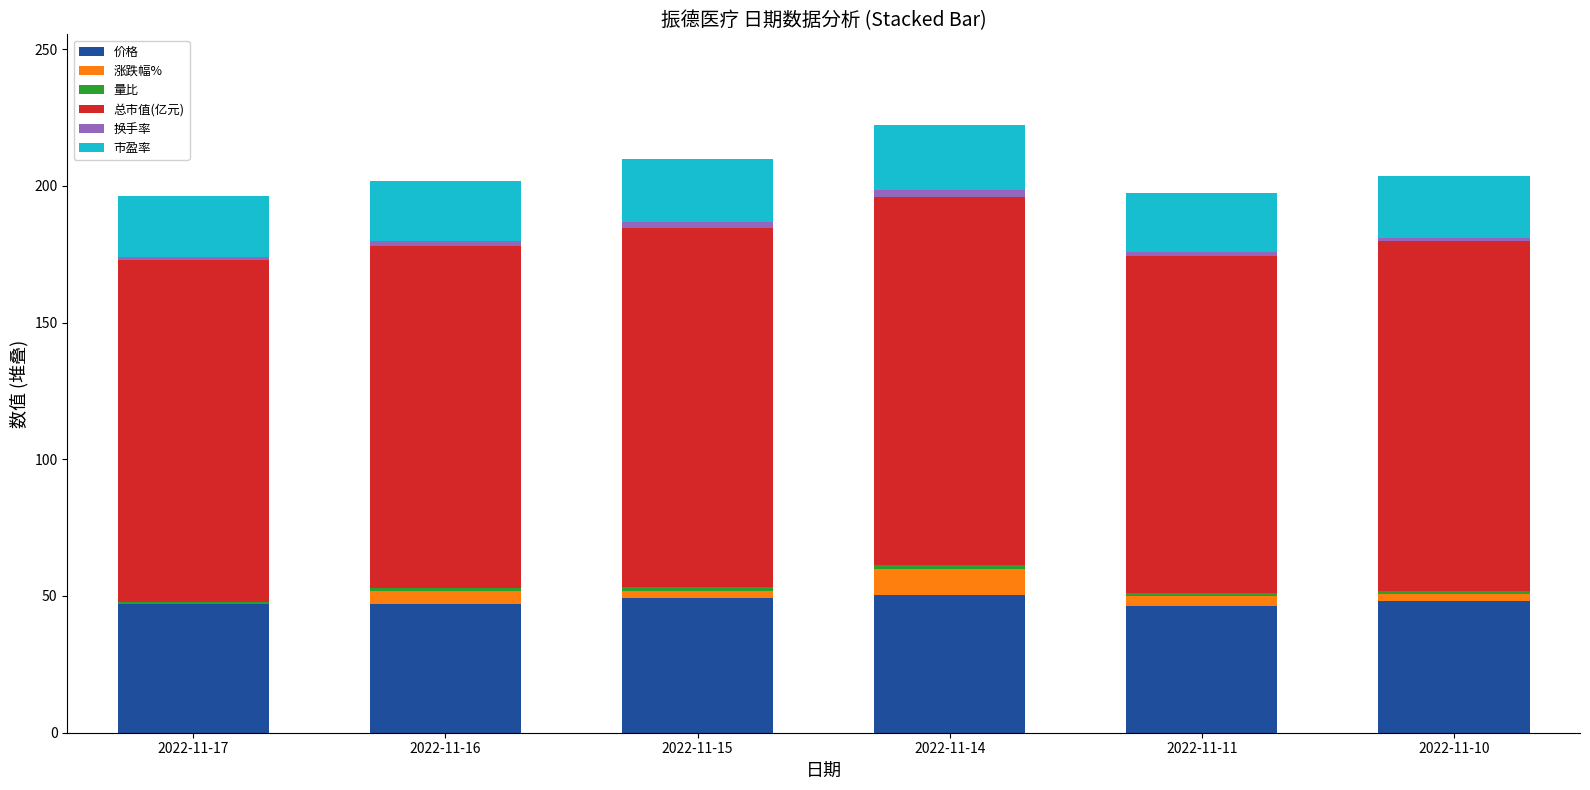

What is the highest value of the 价格 series?

50.5